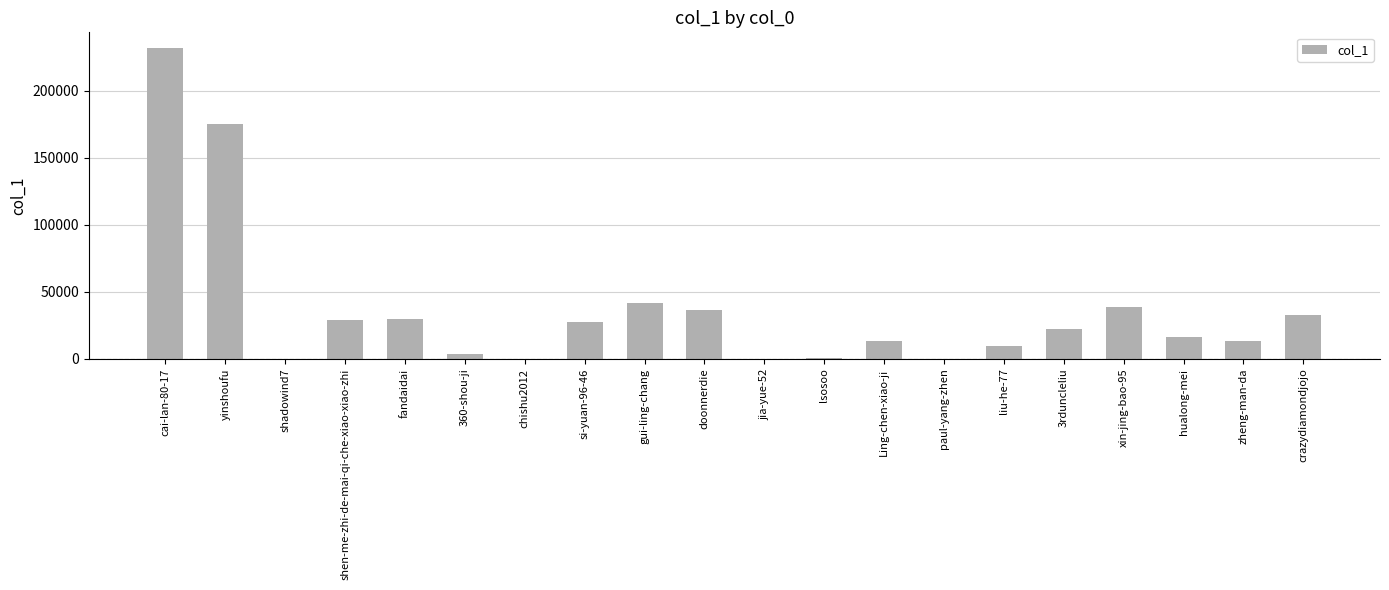

Between cai-lan-80-17 and liu-he-77, which is larger?

cai-lan-80-17